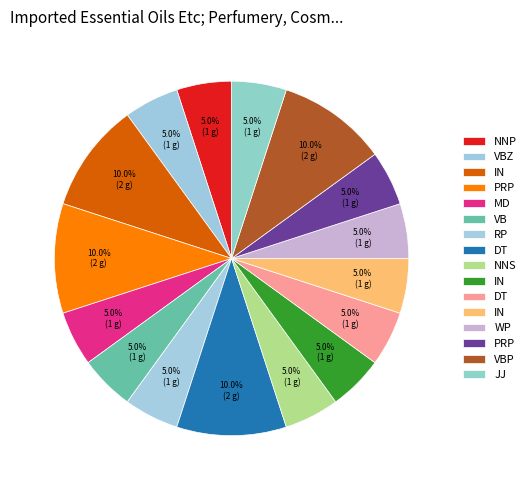

How many segments does this pie chart have?

16